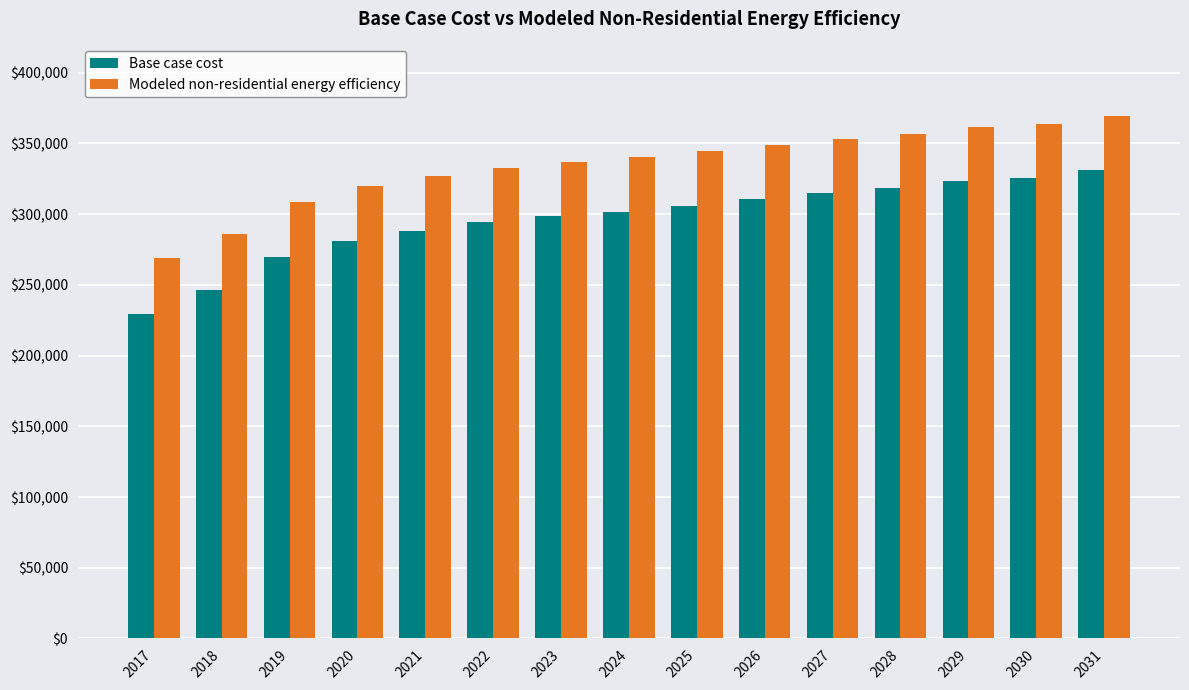

Reading right to left, what are all the values shown in this chart?

Base case cost: 2031=331295.3	2030=325919.5	2029=323231.6	2028=318393.4	2027=315167.9	2026=310867.3	2025=306029.1	2024=301728.4	2023=298503.0	2022=294202.3	2021=288288.9	2020=280762.8	2019=269473.7	2018=246357.7	2017=229692.8
Modeled non-residential energy efficiency: 2031=369373.4	2030=364077.9	2029=361430.2	2028=356664.2	2027=353487.0	2026=349250.6	2025=344484.6	2024=340248.2	2023=337070.9	2022=332834.5	2021=327009.5	2020=319595.8	2019=308475.3	2018=285704.7	2017=269288.6